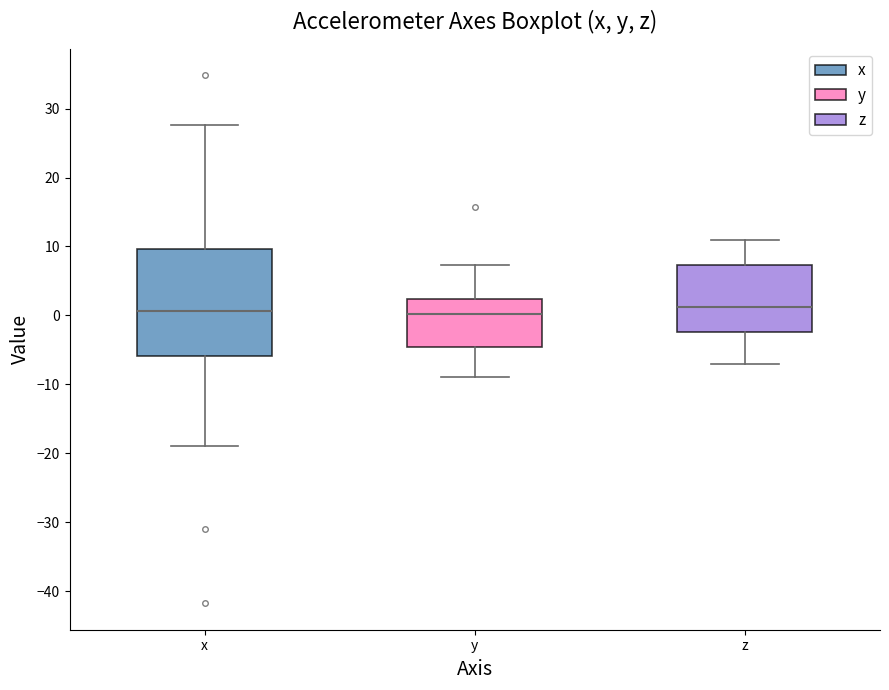

Which box is the tallest, from its lower edge to its upper edge?

x